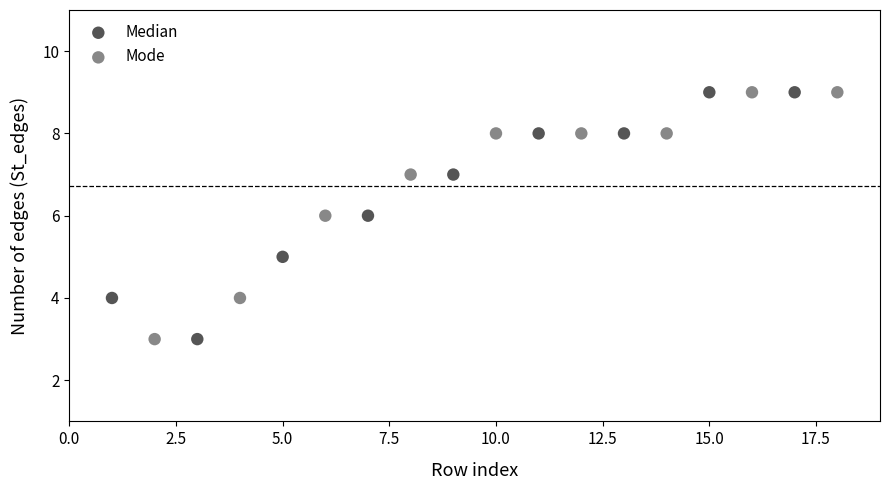

What are all the series names shown in the legend?

Median, Mode